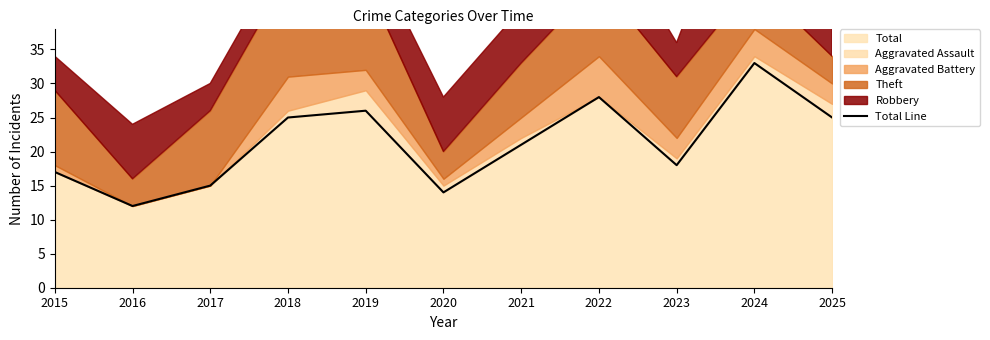

How many interior local valleys (lower than both neighbors) does the data have?

3